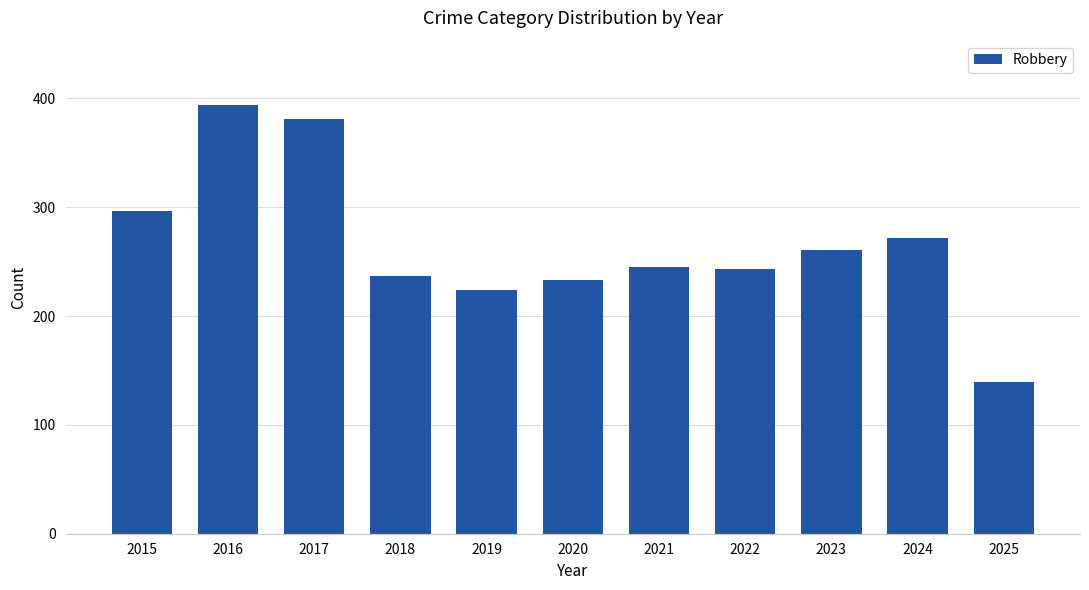

What is the greatest value displayed?

394